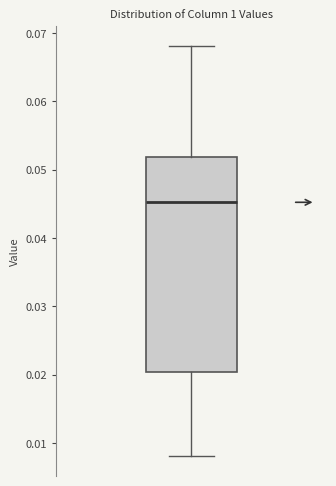

Read this box plot against the y-axis: the position of the median line, the range covered by the box, and the ends of both whiskers. The values are not printed on the chart, so give them approximately, as read against the axis.

median 0.045, box 0.020 to 0.052, whiskers 0.008 to 0.068